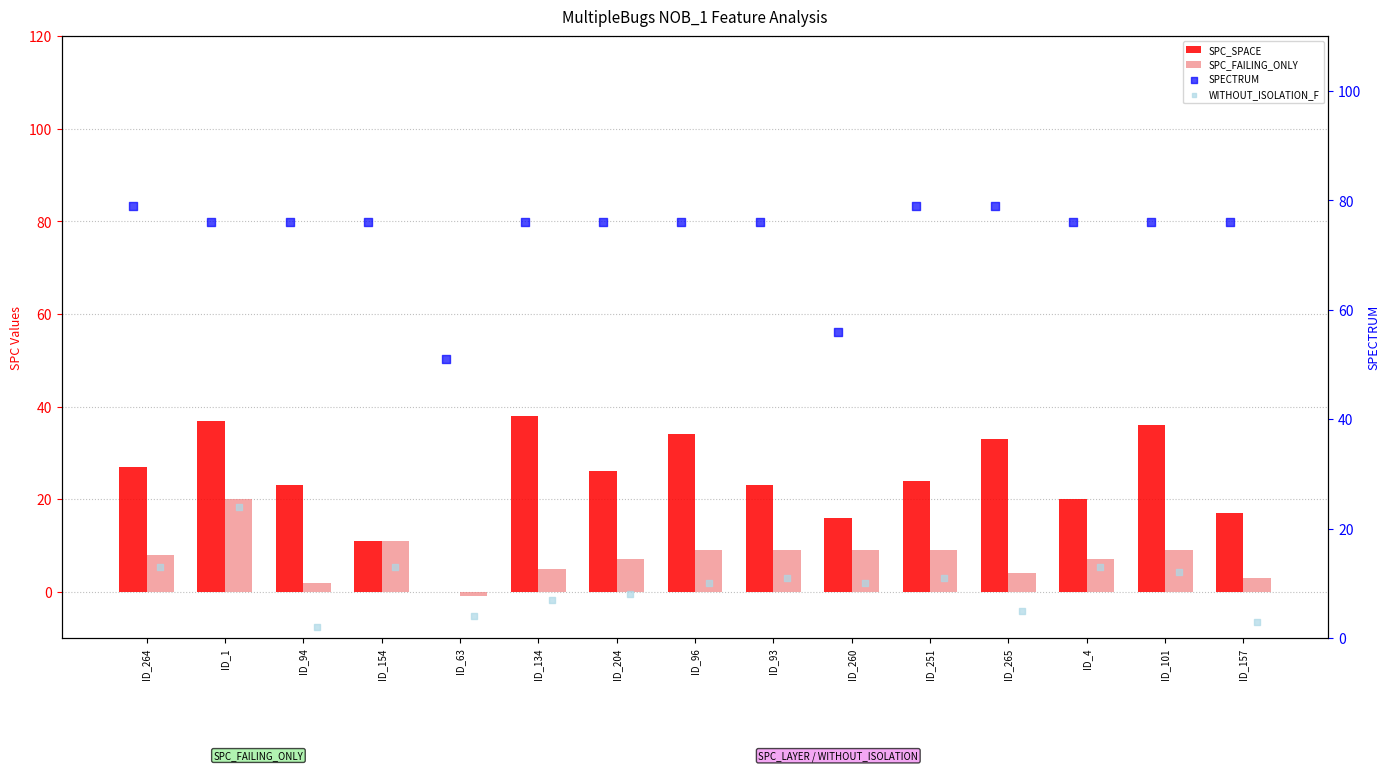

Which series has the largest total across all categories?

SPECTRUM